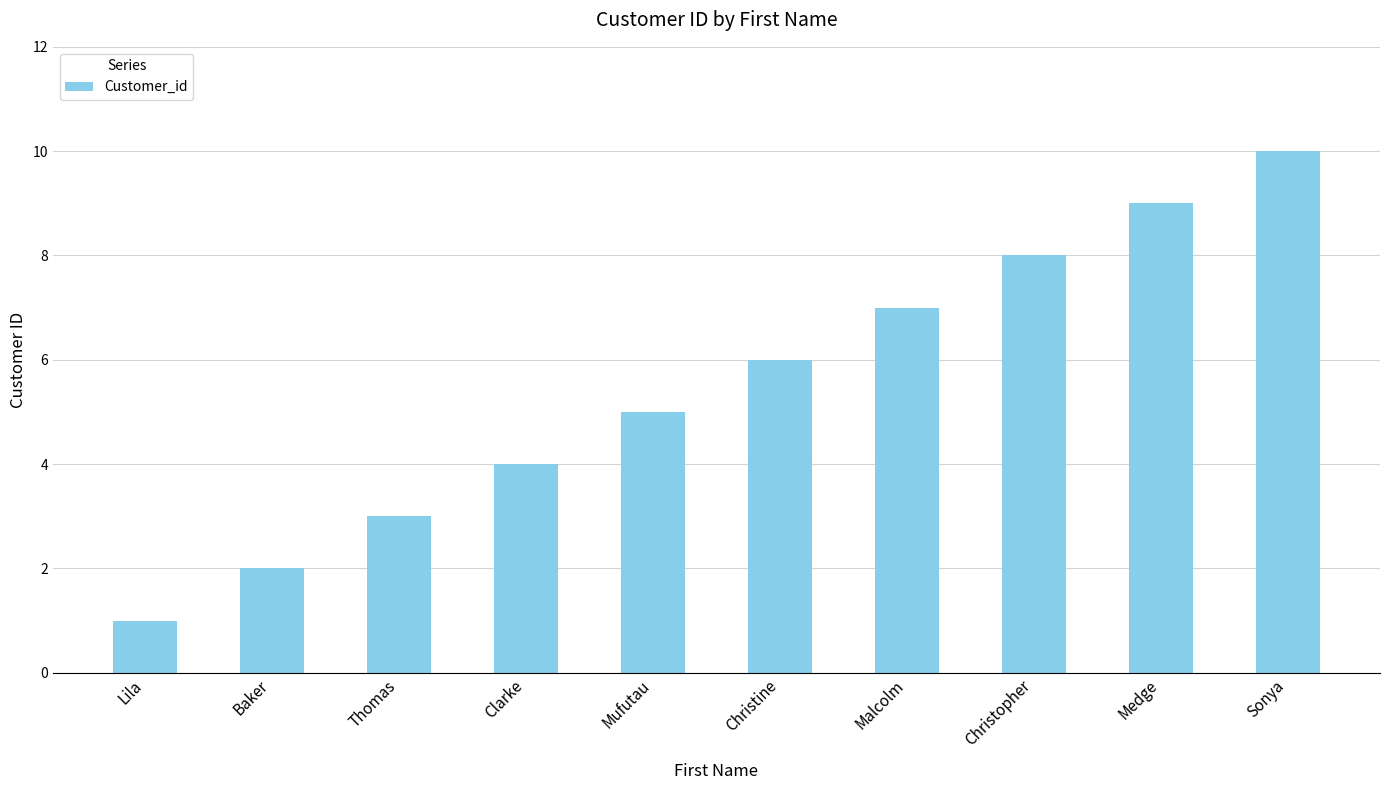

What value does the data have at Malcolm?

7